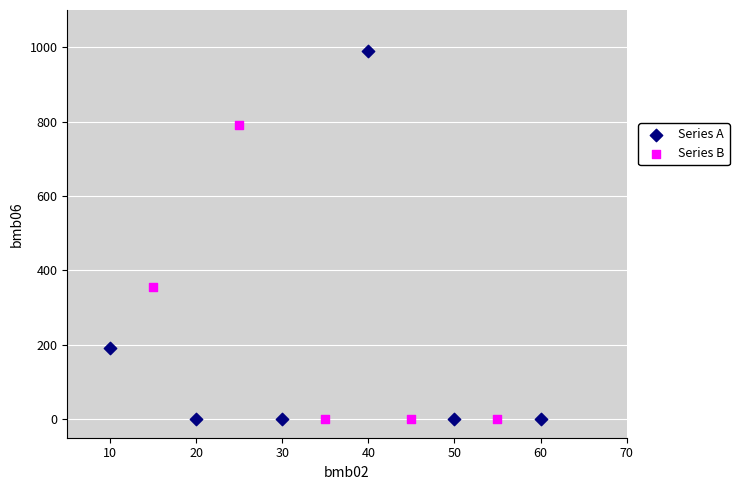

What are all the series names shown in the legend?

Series A, Series B